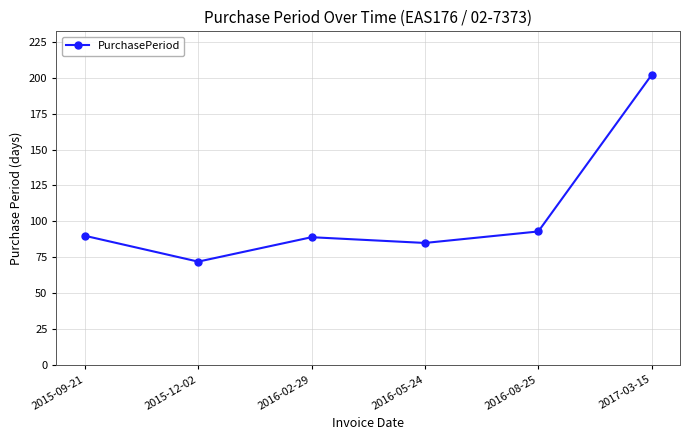

What value does the data have at 2016-02-29, to the nearest 10?

90